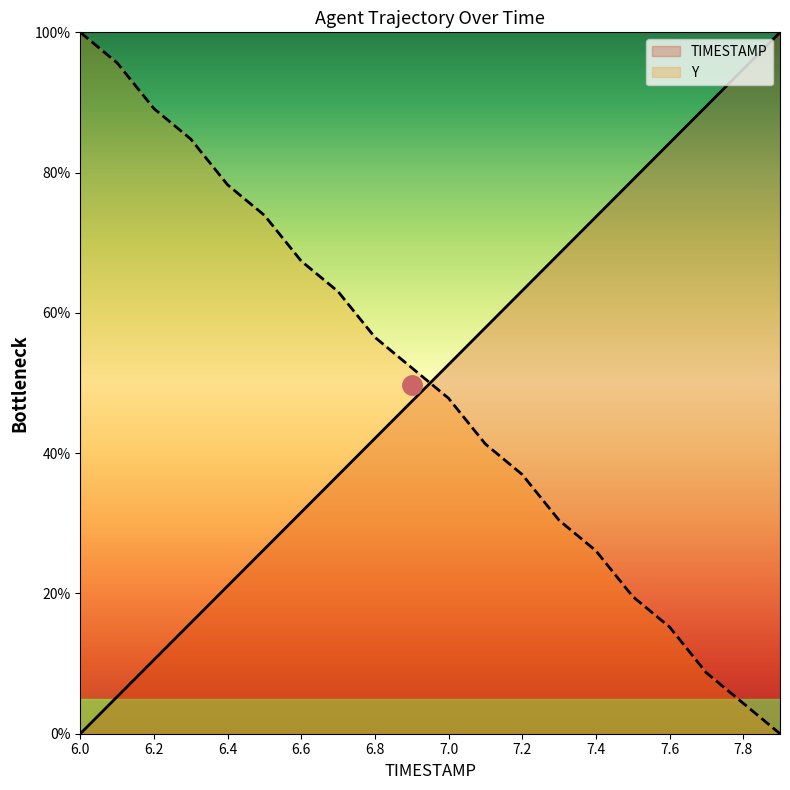

What is the value of the Y point at the 10th from the left?

52.2